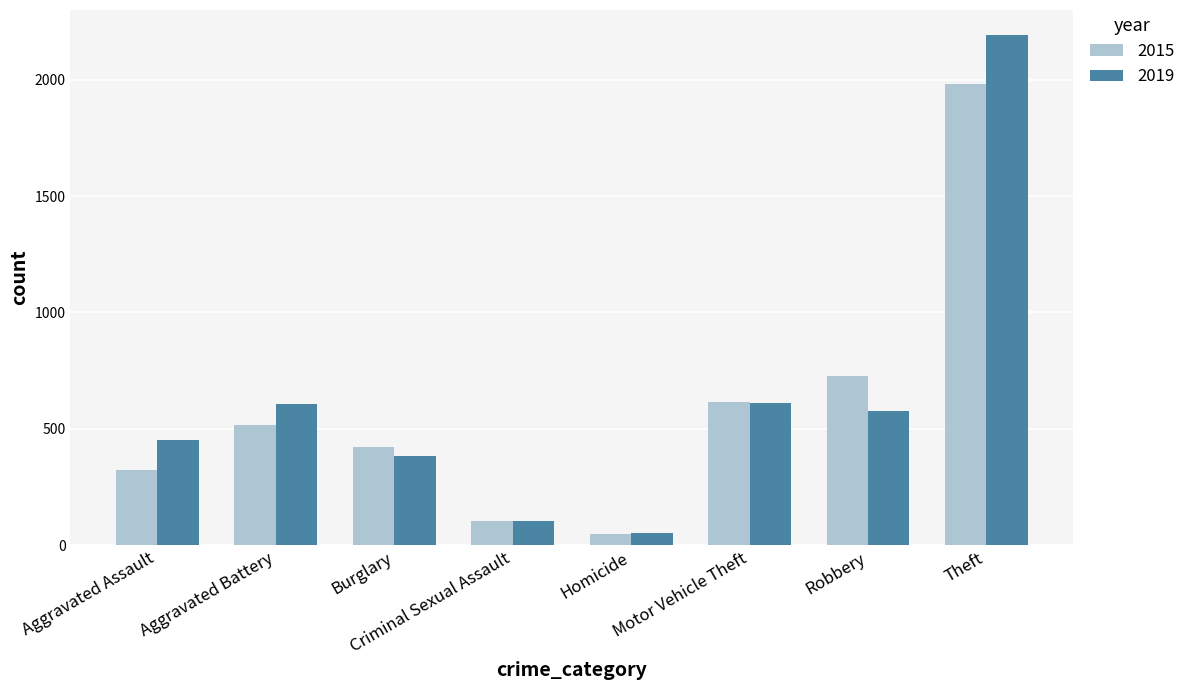

What is the total value across all series at Robbery?

1303